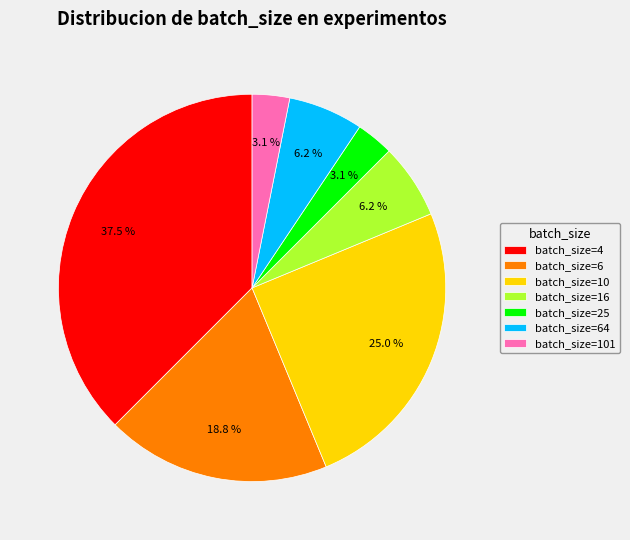

What is the largest slice in the pie chart?

batch_size=4